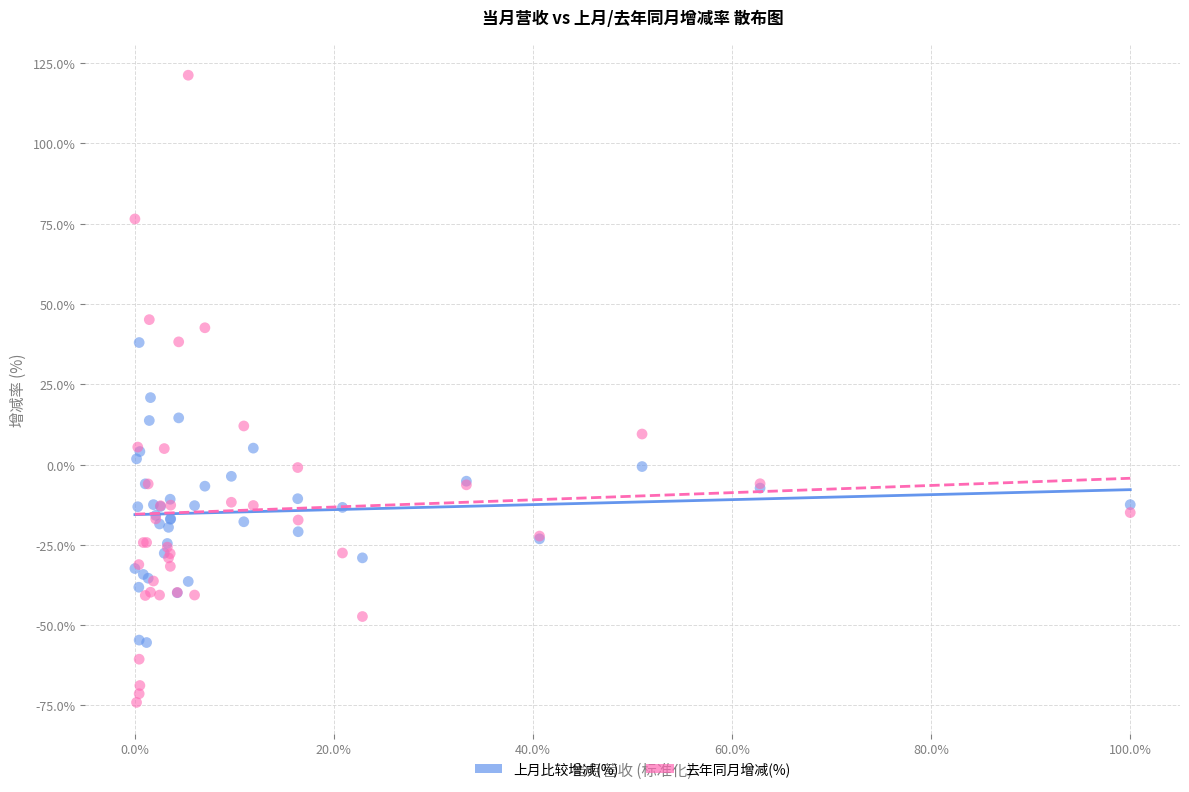

Which series reaches the minimum Y coordinate?

去年同月增减(%)